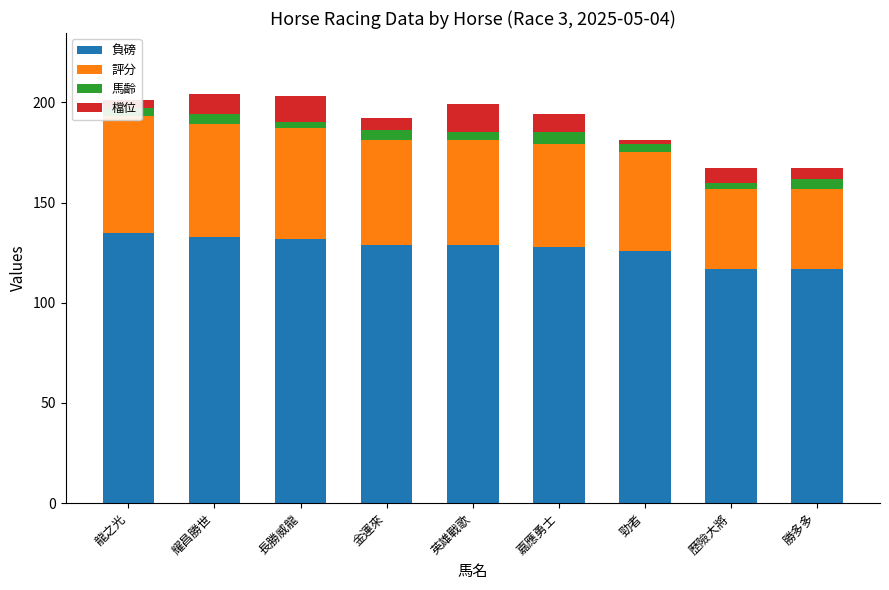

At which category is the sum across all series the highest?

耀昌勝世